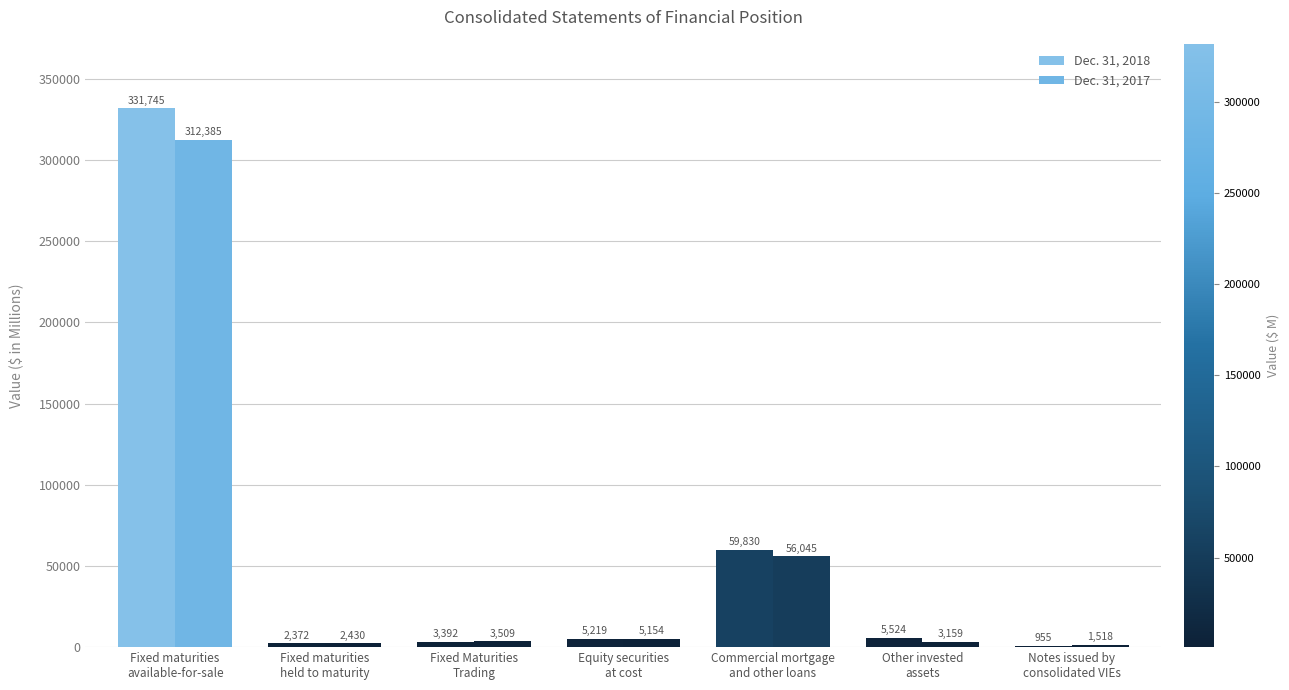

Does the chart contain stacked bars?

No